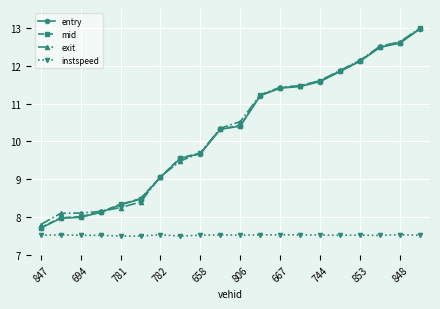

What is the sum of all entry values?

205.3